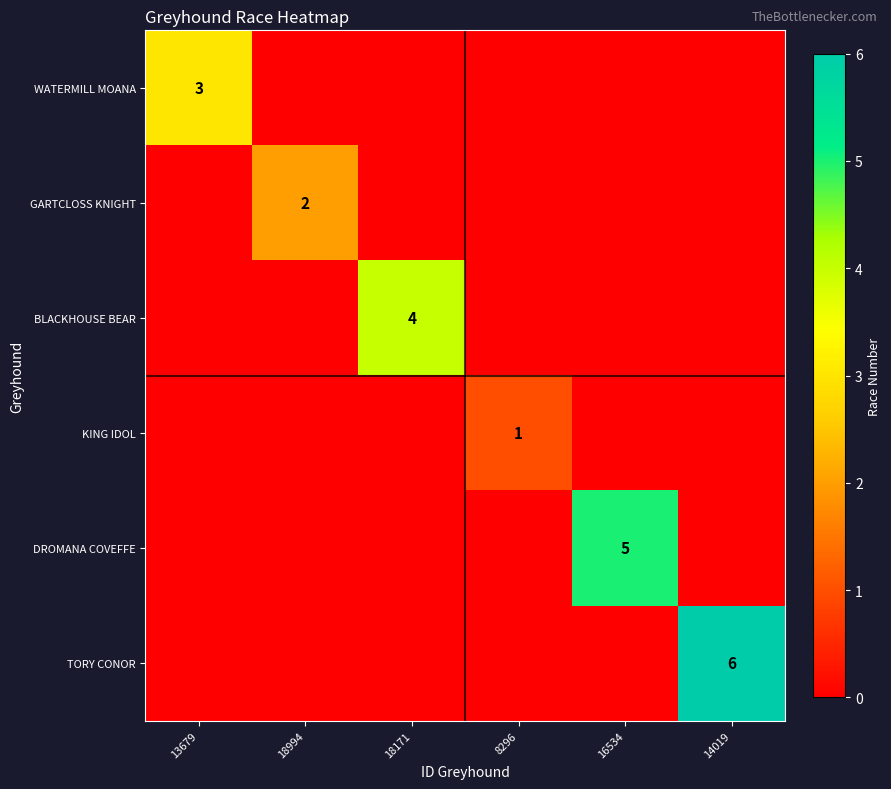

True or false: DROMANA COVEFFE has a value of 7 at 16534.

False